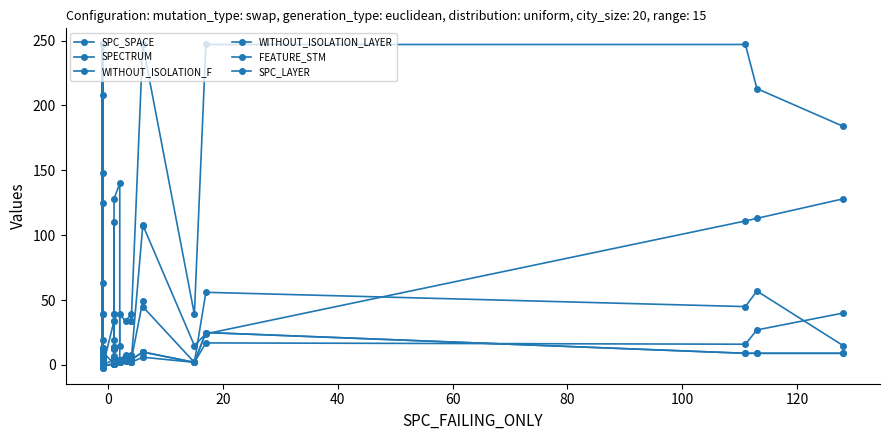

The value of SPC_SPACE at 18 is 7. True or false?

False